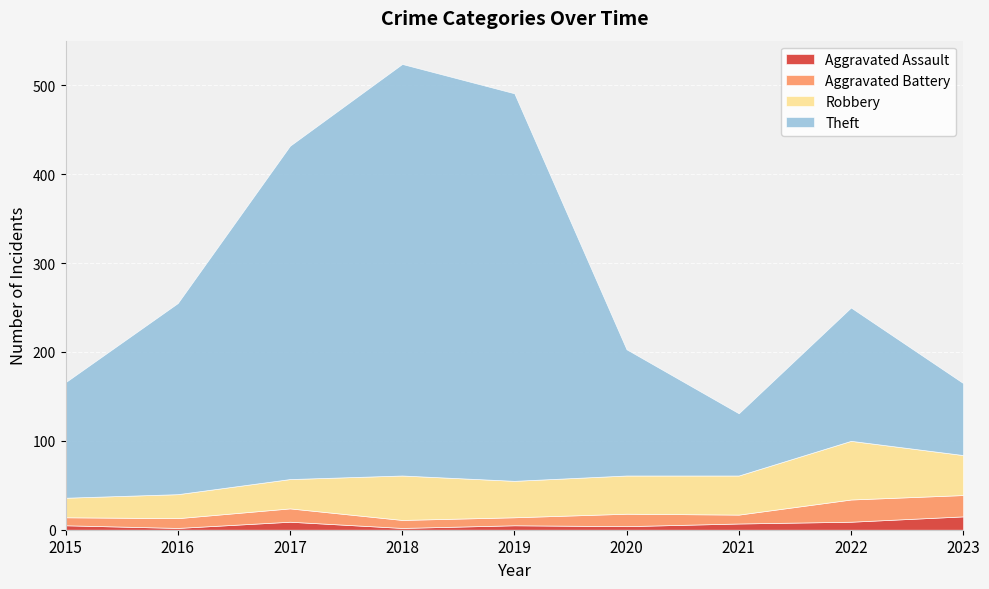

True or false: Robbery and Aggravated Assault cross at least once.

False